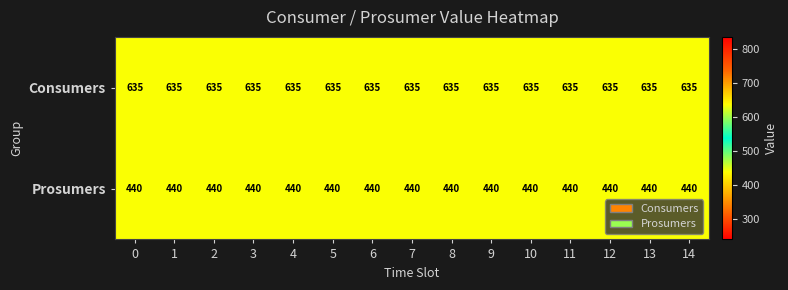

Is the value of Consumers at 12 greater than the value of Prosumers at 11?

Yes